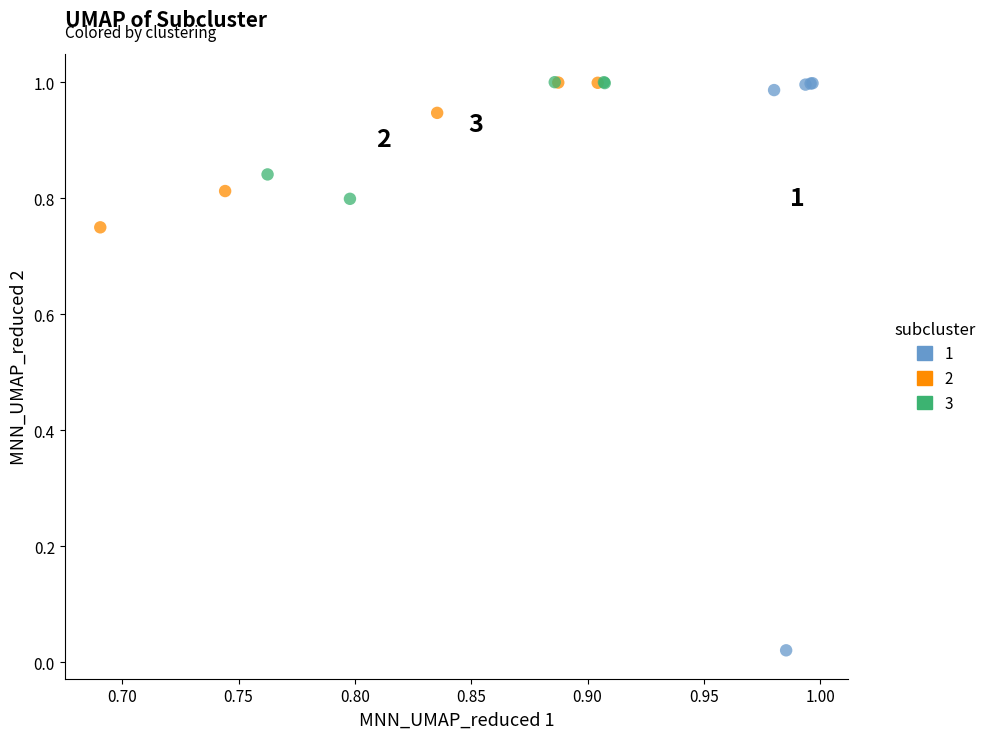

What are all the series names shown in the legend?

1, 2, 3